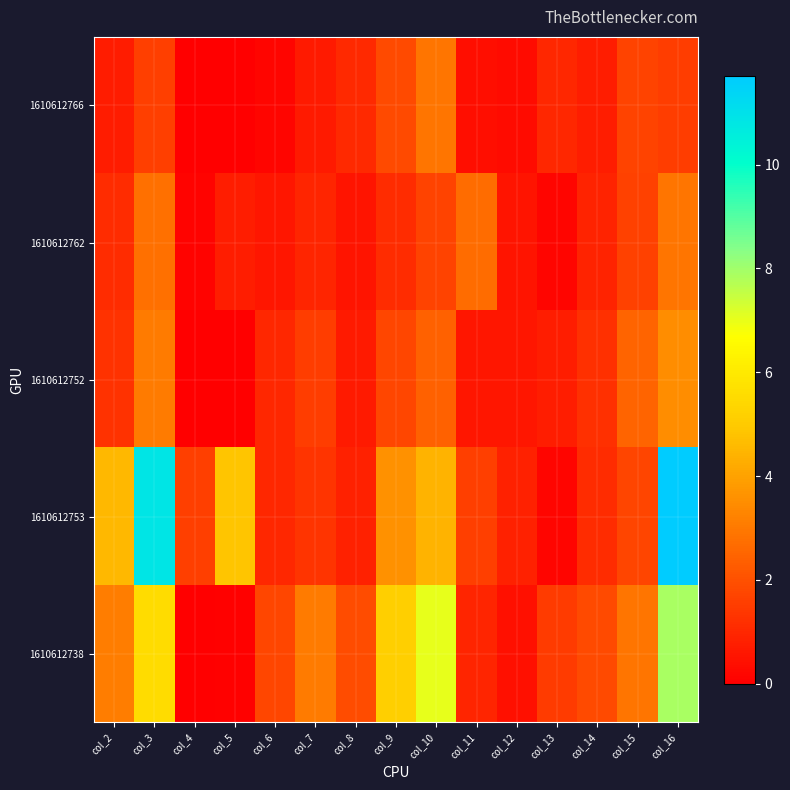

Which has a higher value, col_15 or col_12?

col_15